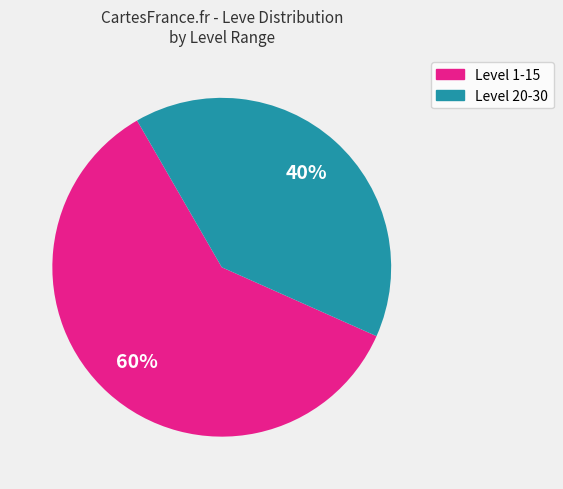

Which category accounts for the majority?

Level 1-15